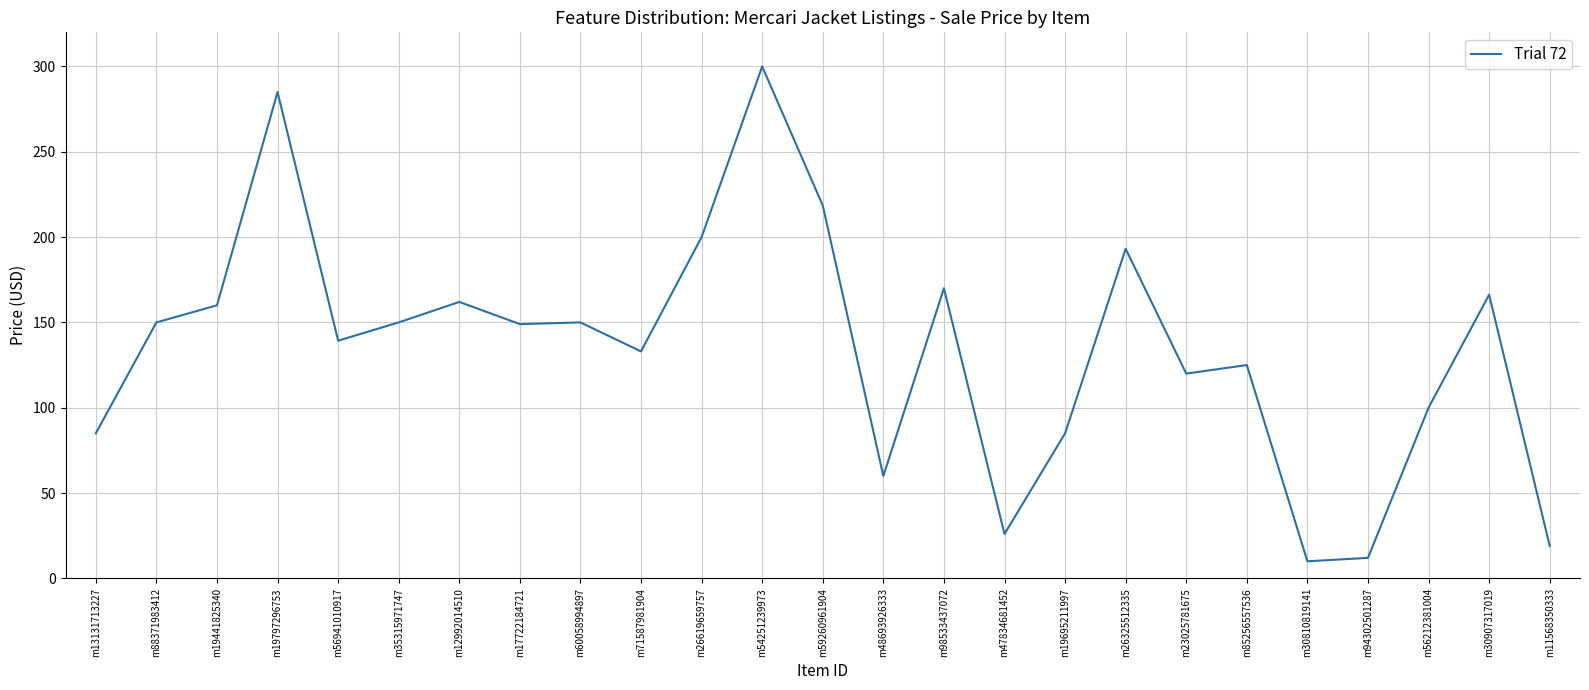

True or false: the data shows 160.0 at m19441825340.

True